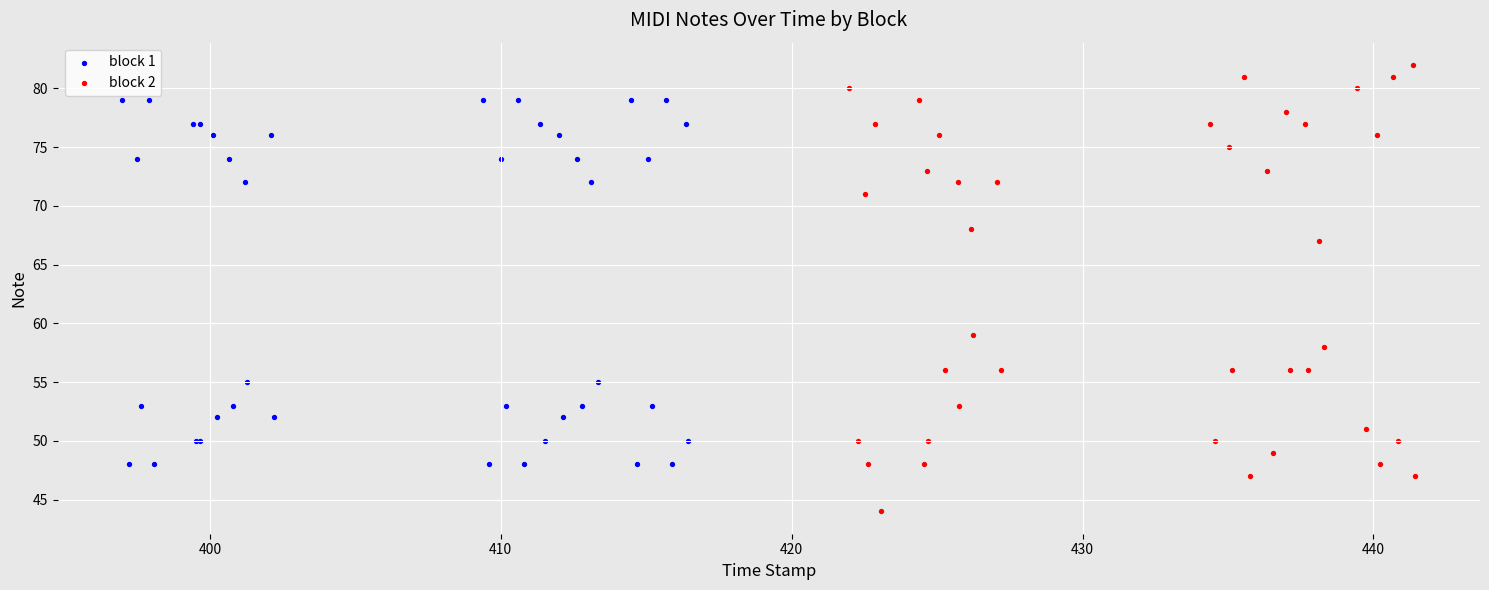

Which series contains the highest Y value?

block 2